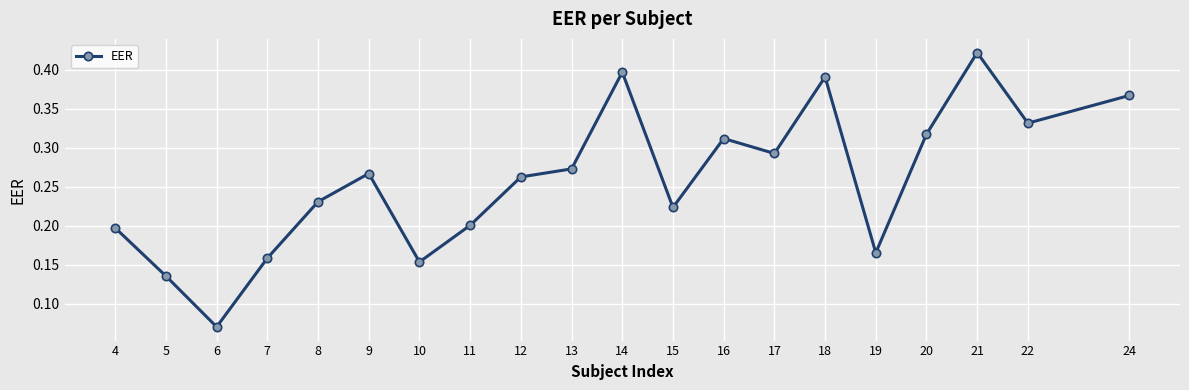

Which label corresponds to the smallest value in the chart?

6